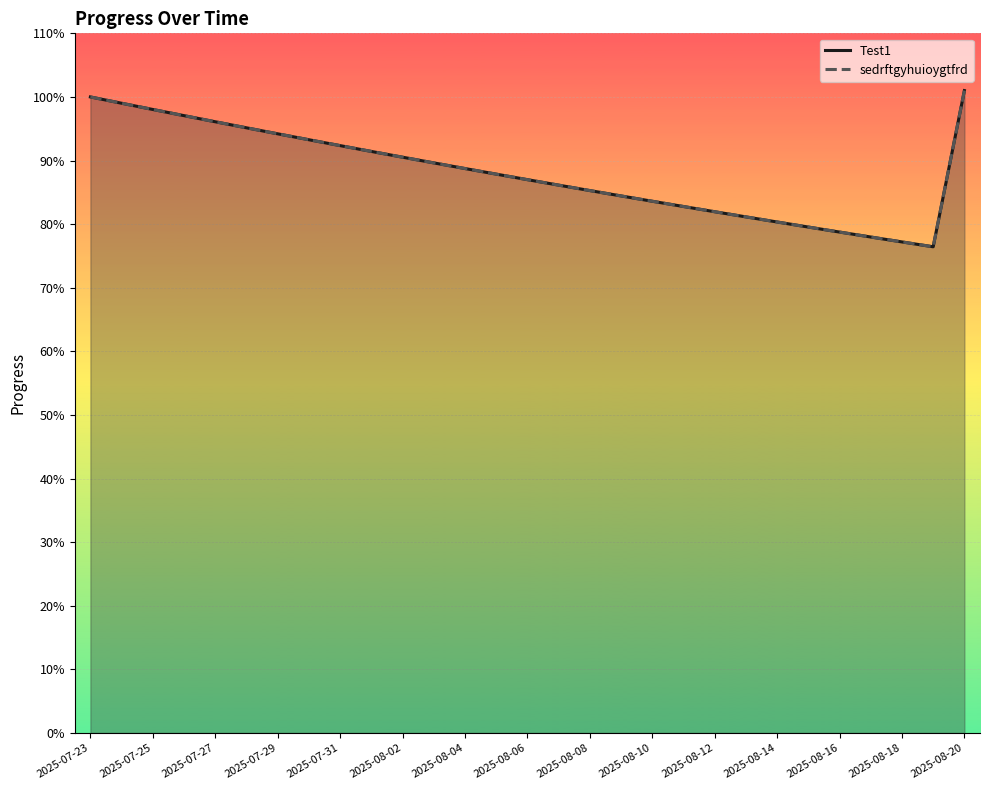

What is the difference between the maximum and second lowest values in the Test1 series?

0.2